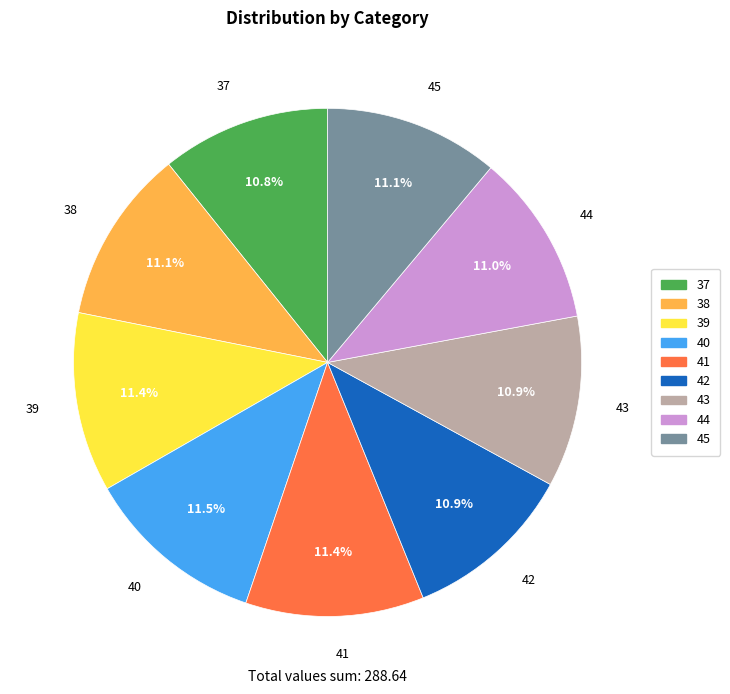

Do 40 and 45 together represent more than half of the pie?

No